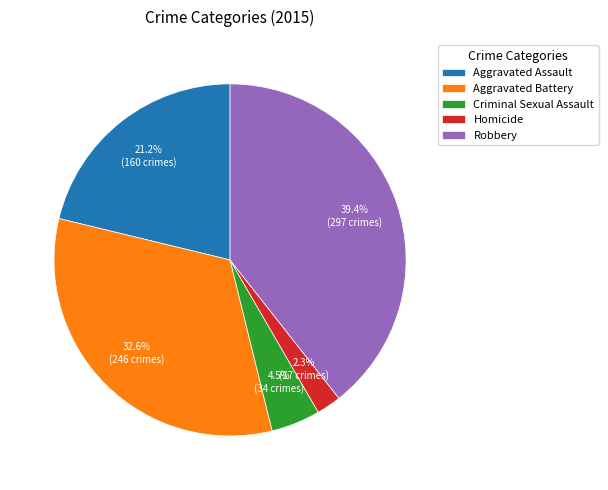

Does any single category account for the majority?

No